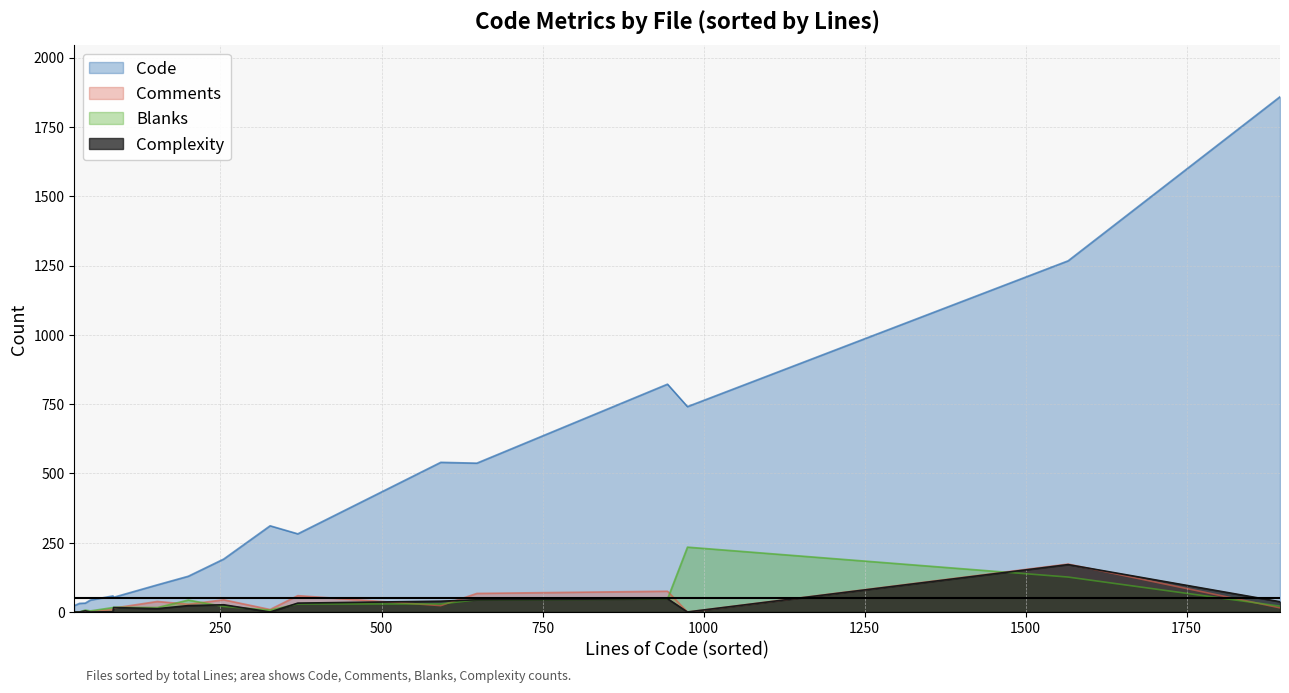

What is the average value of the Comments series?

33